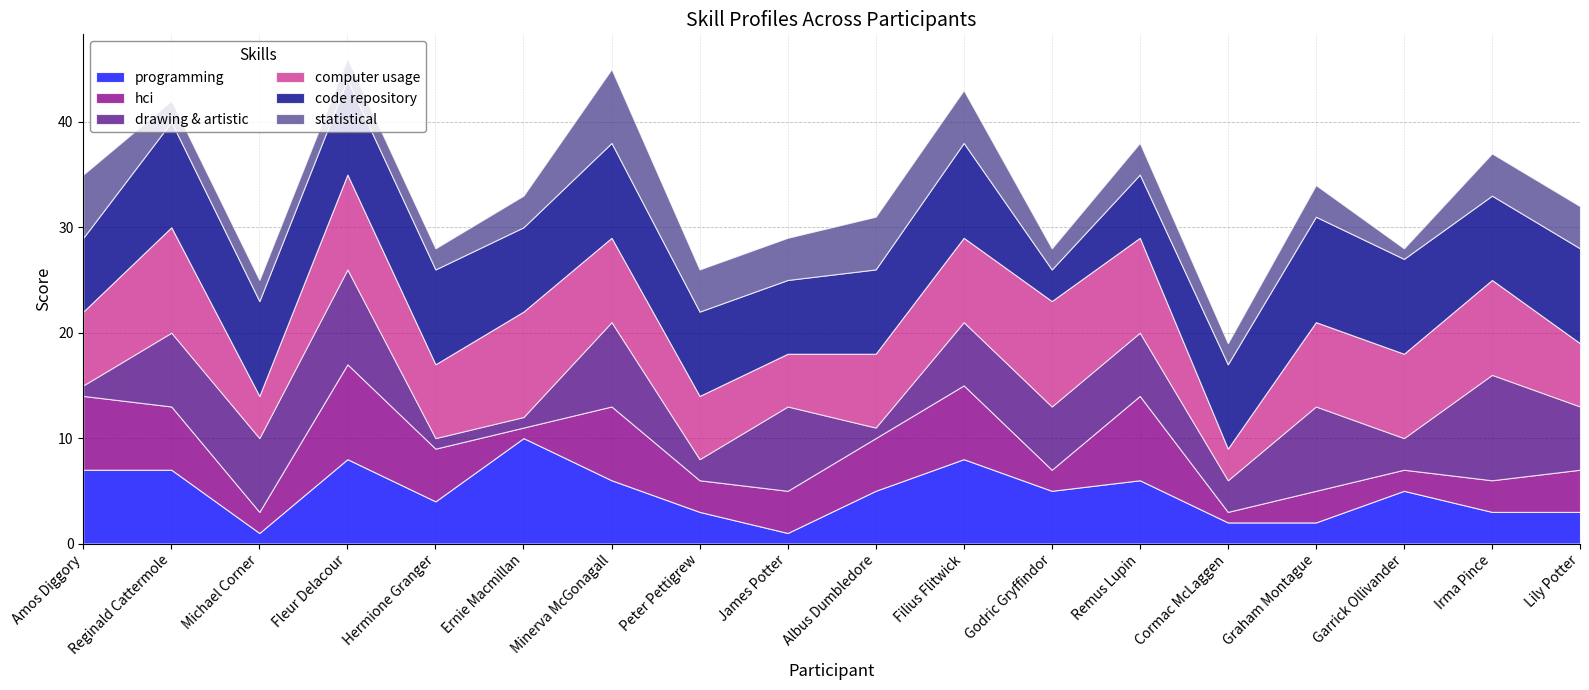

The hci series shows 5 at Irma Pince. True or false?

False